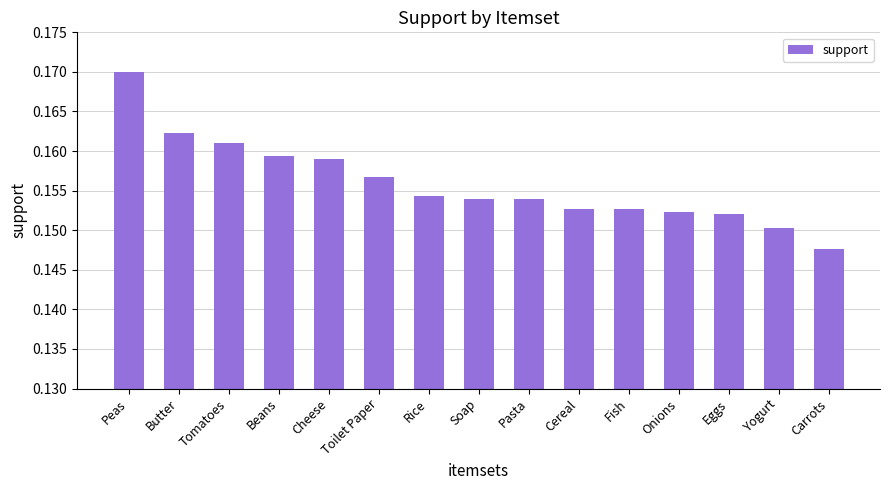

What position from the left is Fish?

11